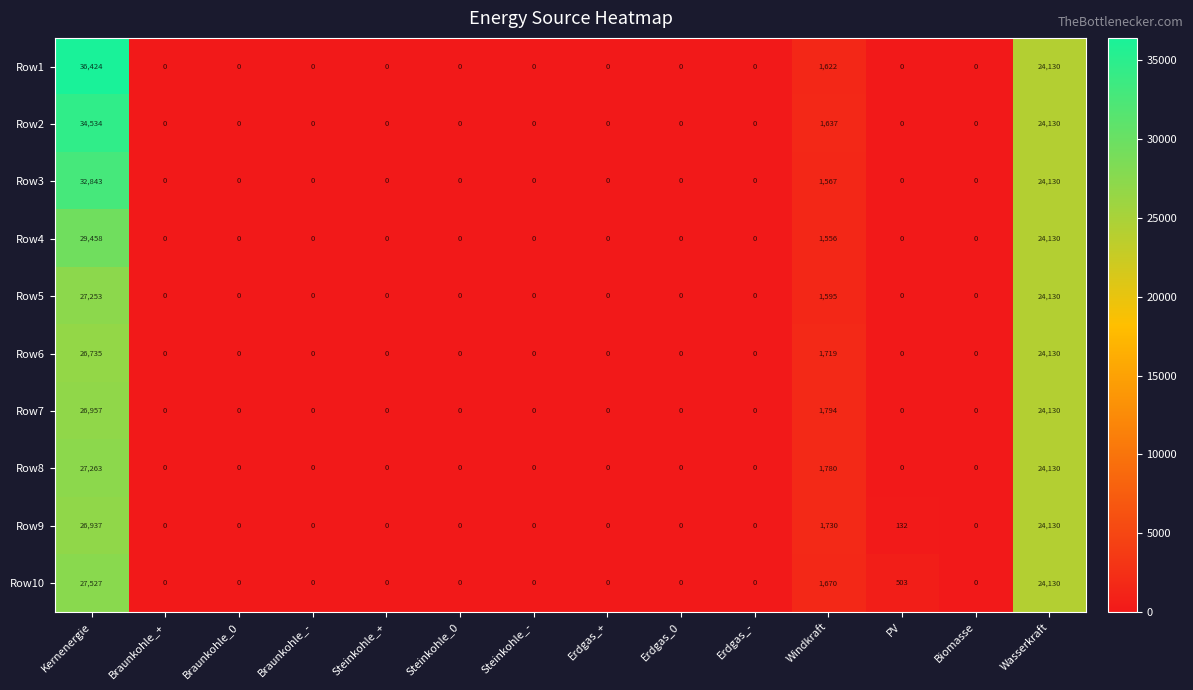

What is the sum of the Row10 values at Braunkohle_+ and Windkraft?

1670